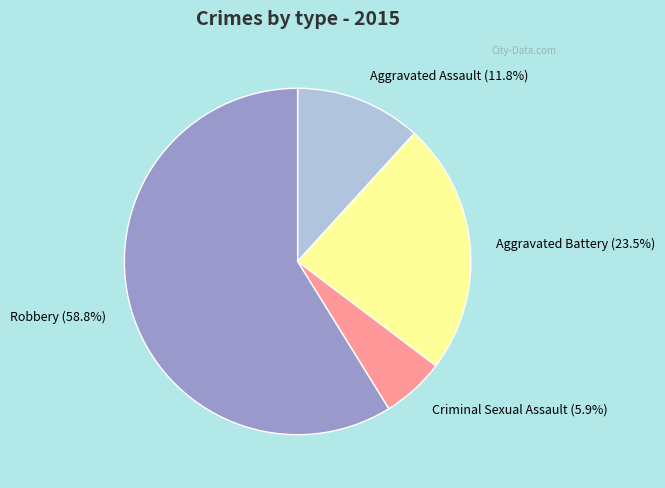

True or false: Robbery accounts for 52% of the total.

False